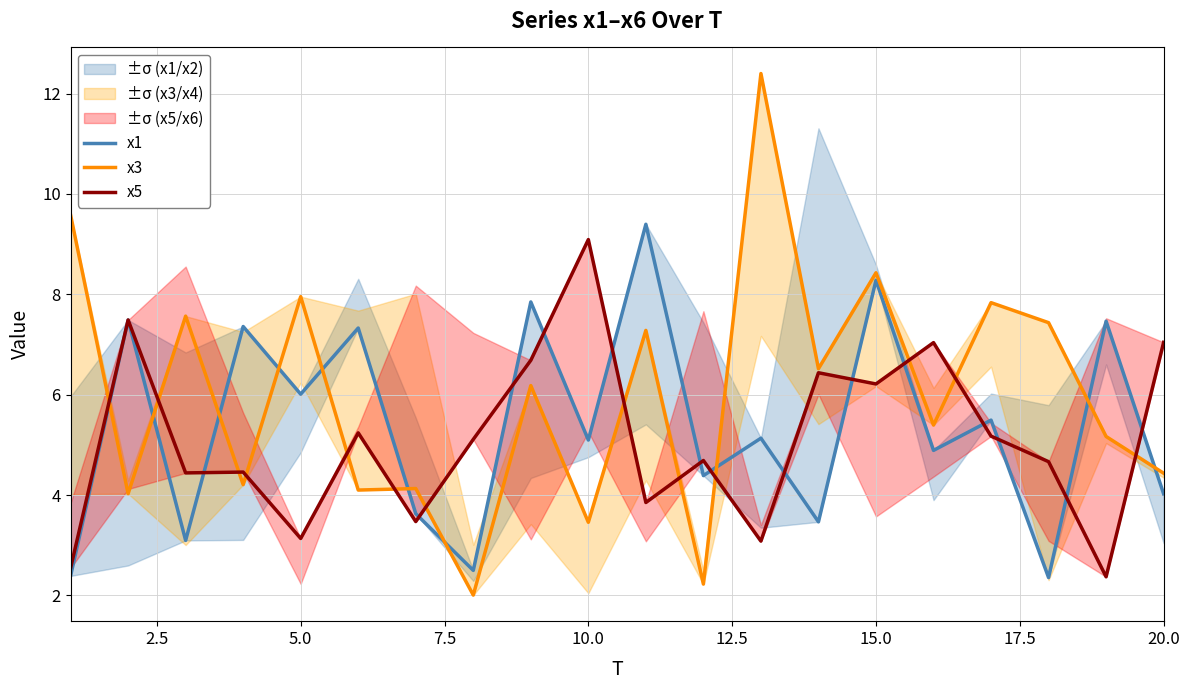

Reading right to left, transcribe all the data shown in this chart.

x1: 4.0	7.5	2.4	5.5	4.9	8.3	3.5	5.1	4.4	9.4	5.1	7.8	2.5	3.6	7.3	6.0	7.4	3.1	7.5	2.4
x3: 4.4	5.2	7.4	7.8	5.4	8.4	6.5	12.4	2.2	7.3	3.5	6.2	2.0	4.1	4.1	8.0	4.2	7.6	4.0	9.6
x5: 7.0	2.4	4.7	5.2	7.0	6.2	6.4	3.1	4.7	3.9	9.1	6.7	5.1	3.5	5.2	3.1	4.5	4.4	7.5	2.5